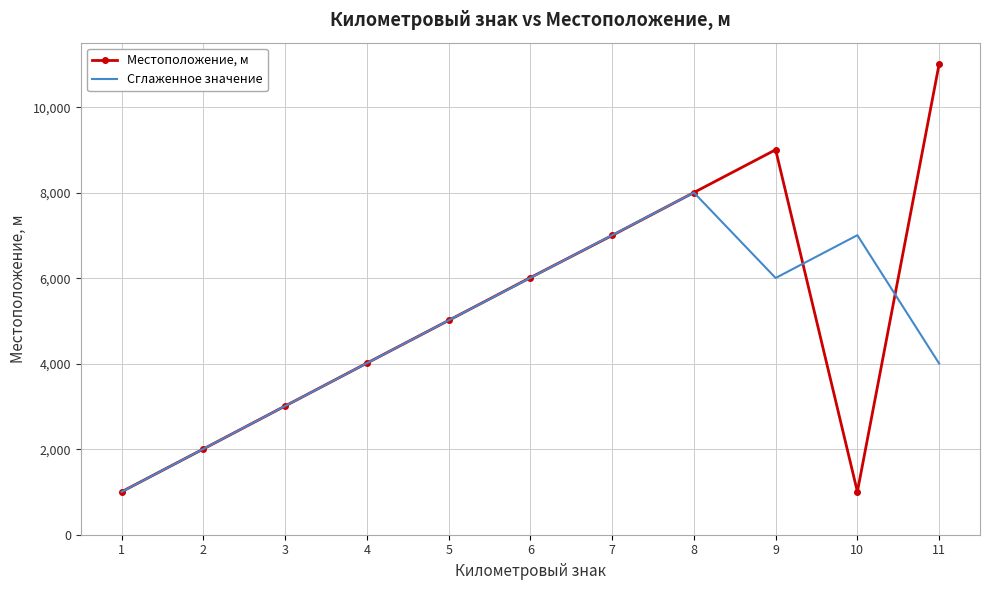

Rank the series by their maximum value, from lowest to highest.

Сглаженное значение, Местоположение, м